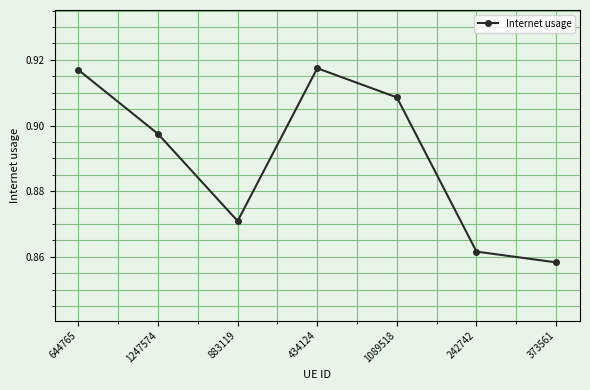

Where is the data nearest to the value 0?

373561